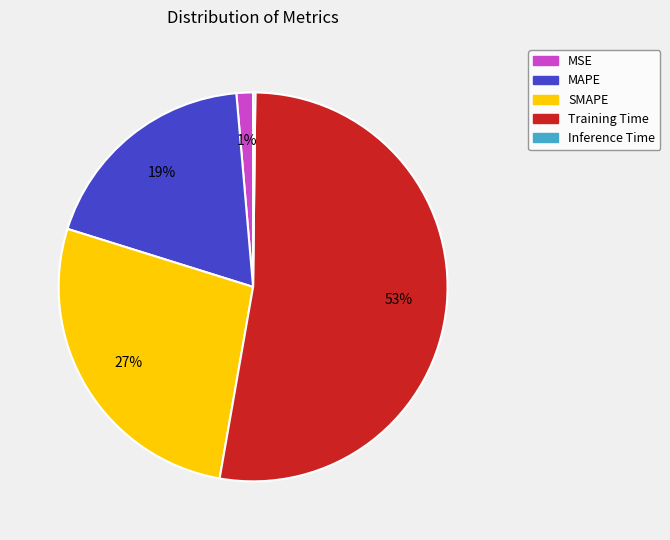

True or false: SMAPE accounts for 38% of the total.

False